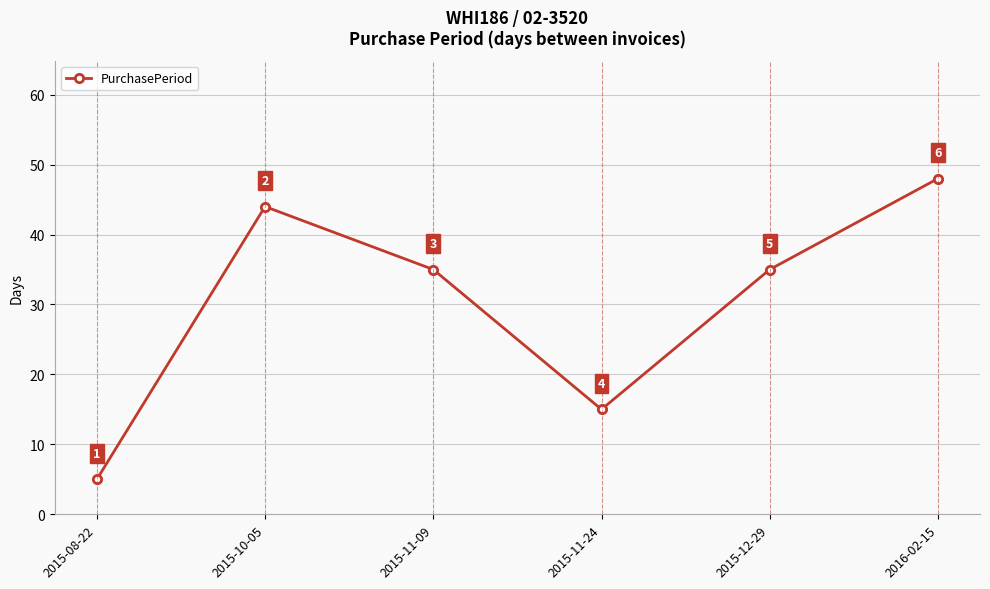

Reading left to right, extract all data points from this chart.

2015-08-22=5	2015-10-05=44	2015-11-09=35	2015-11-24=15	2015-12-29=35	2016-02-15=48